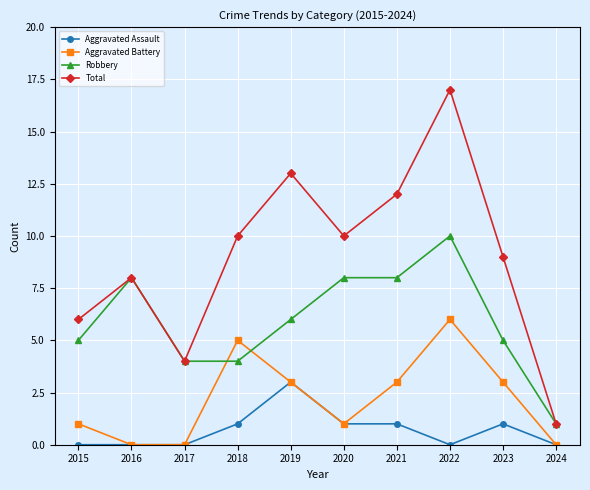

At how many categories does at least one series exceed 16?

1